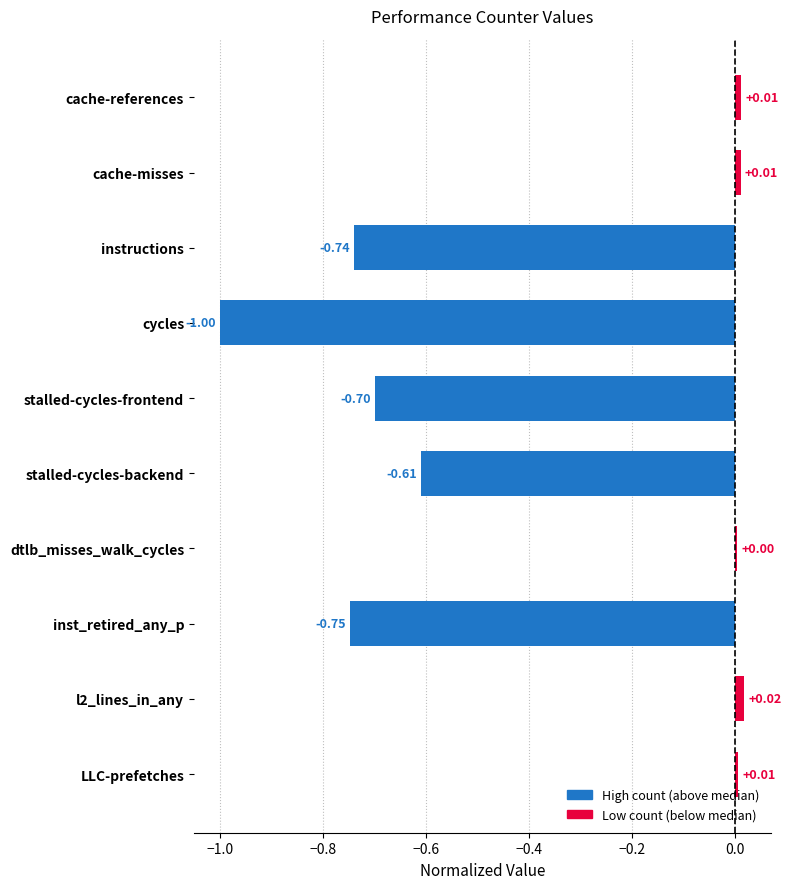

What is the smallest value displayed?

-1.0